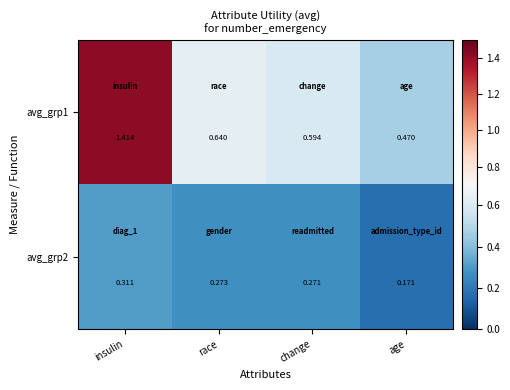

What is the total value across all series at race?

0.9